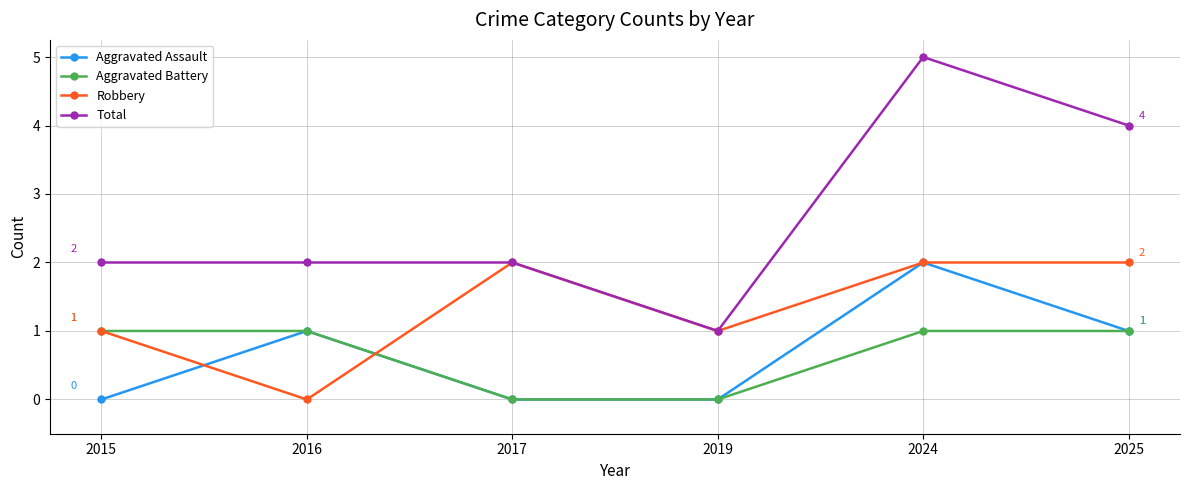

The value of Robbery at 2016 is -1. True or false?

False